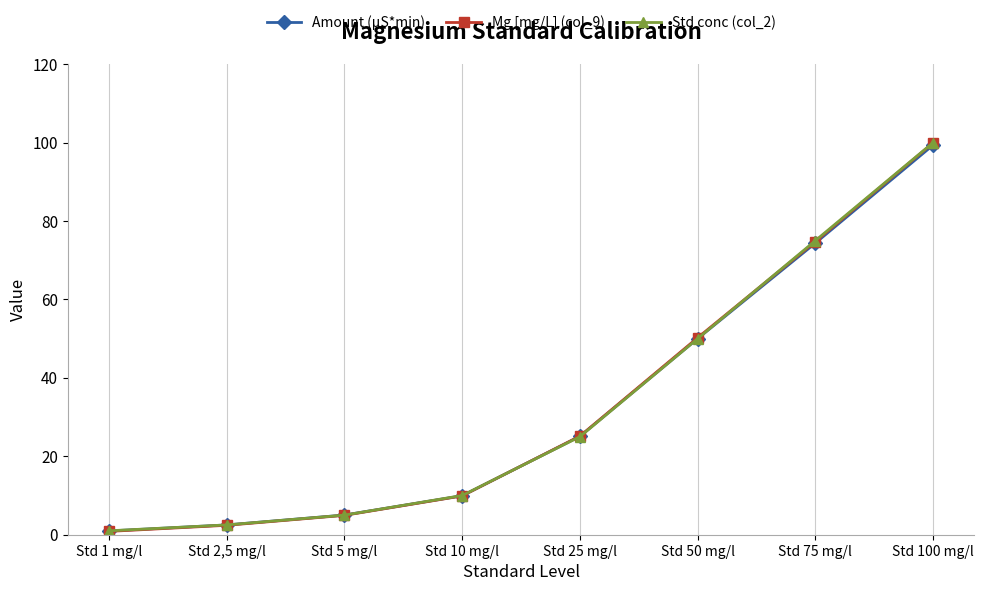

What are all the series names shown in the legend?

Amount (µS*min), Mg [mg/L] (col_9), Std conc (col_2)